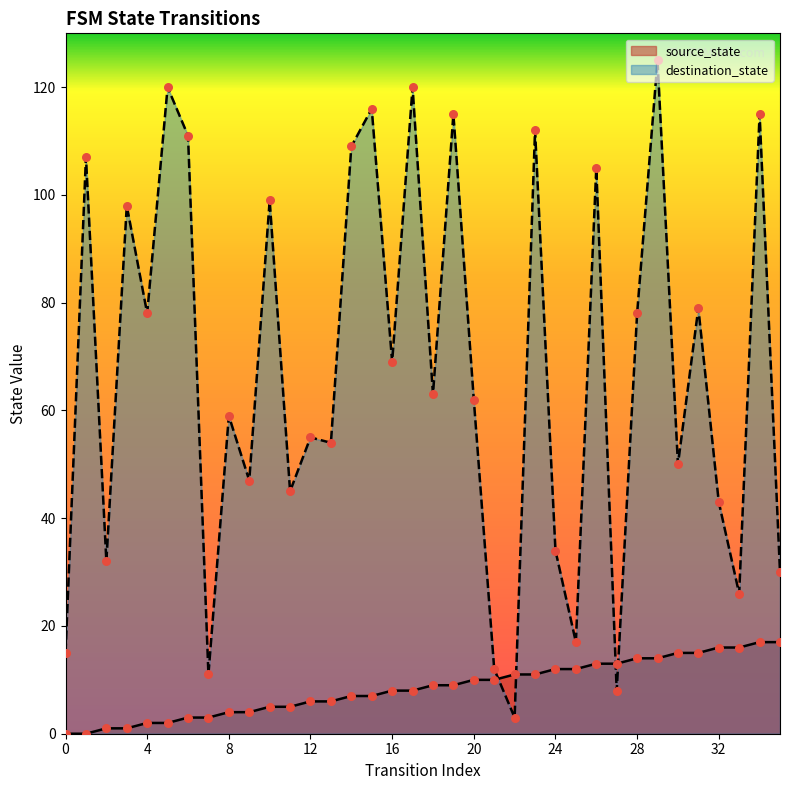

Which series has the largest total across all categories?

destination_state